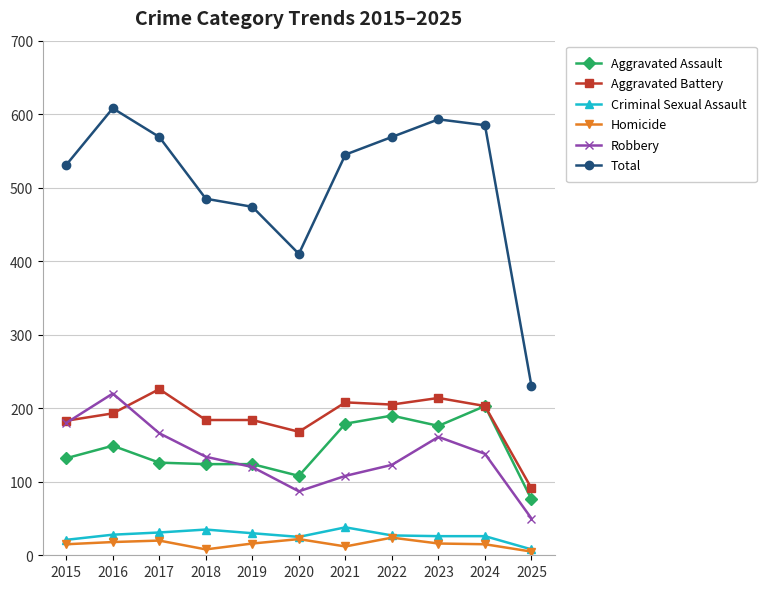

True or false: Total and Criminal Sexual Assault intersect in this chart.

False